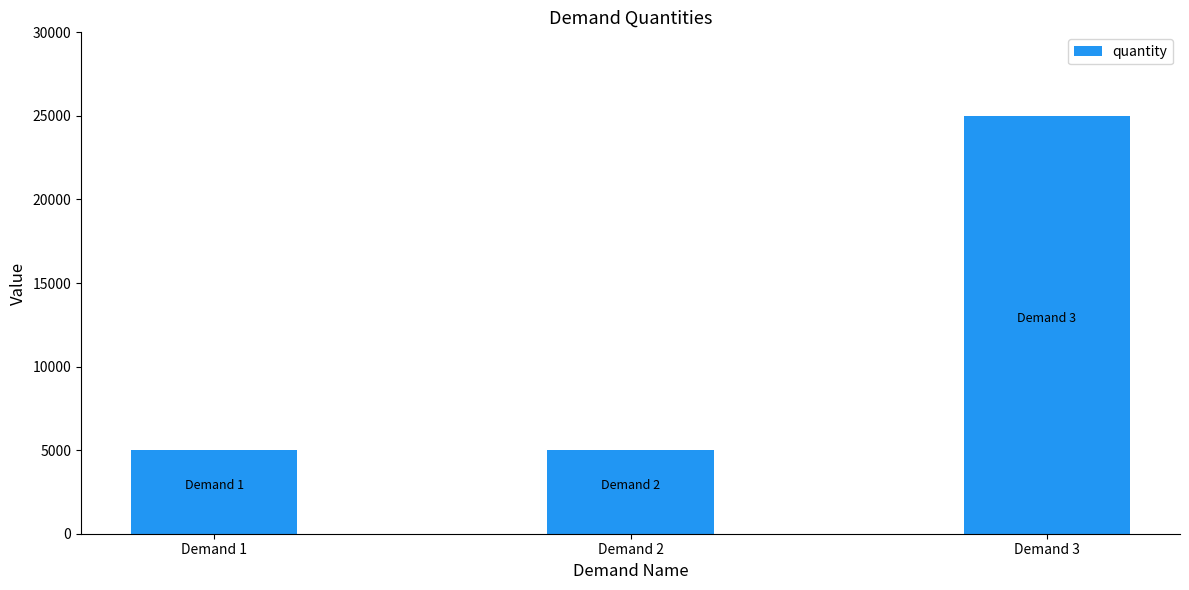

What is the sum of the values at Demand 2 and Demand 1?

10000